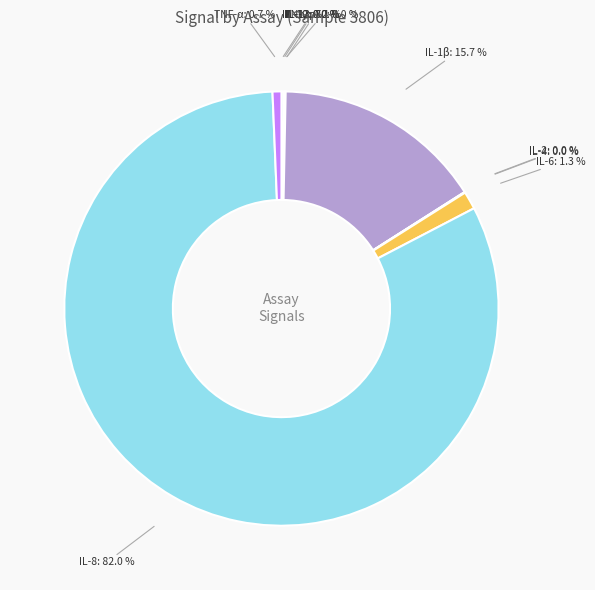

To the nearest percent, what is the difference between the largest and smallest slice percentages?

82%